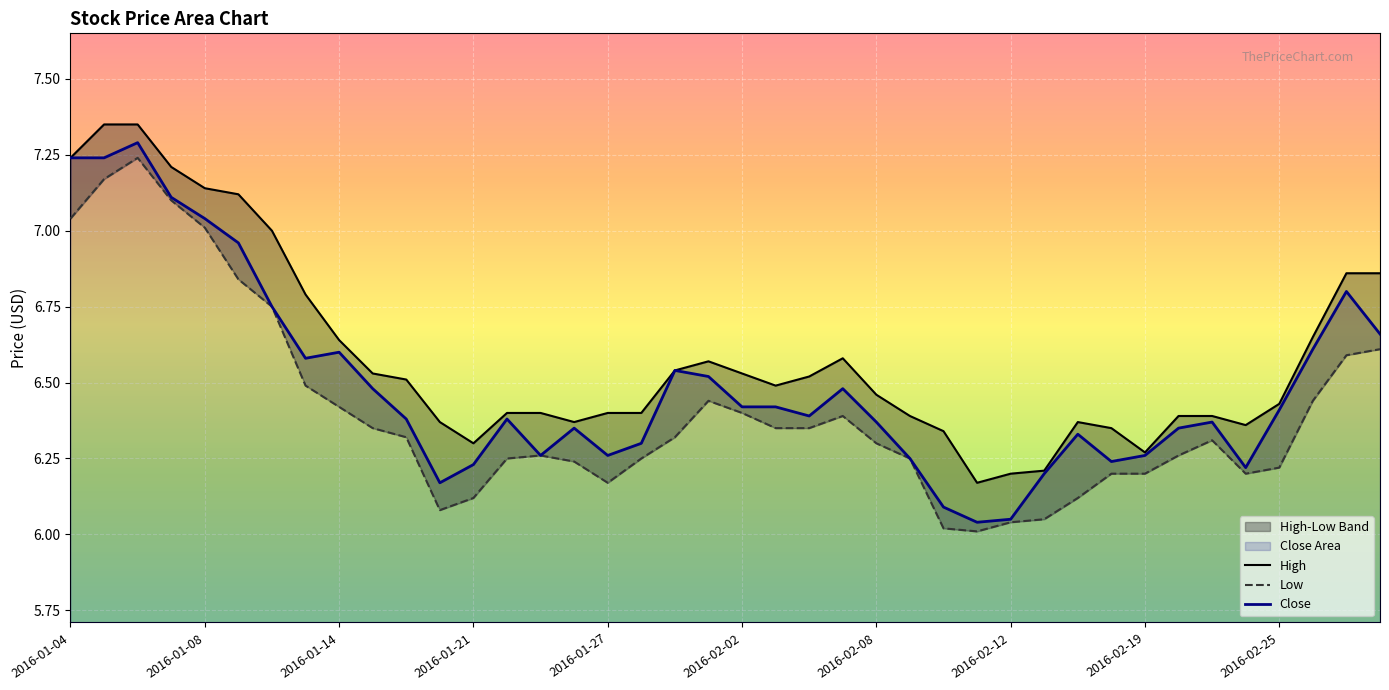

Where is the first local minimum for High?

2016-01-21